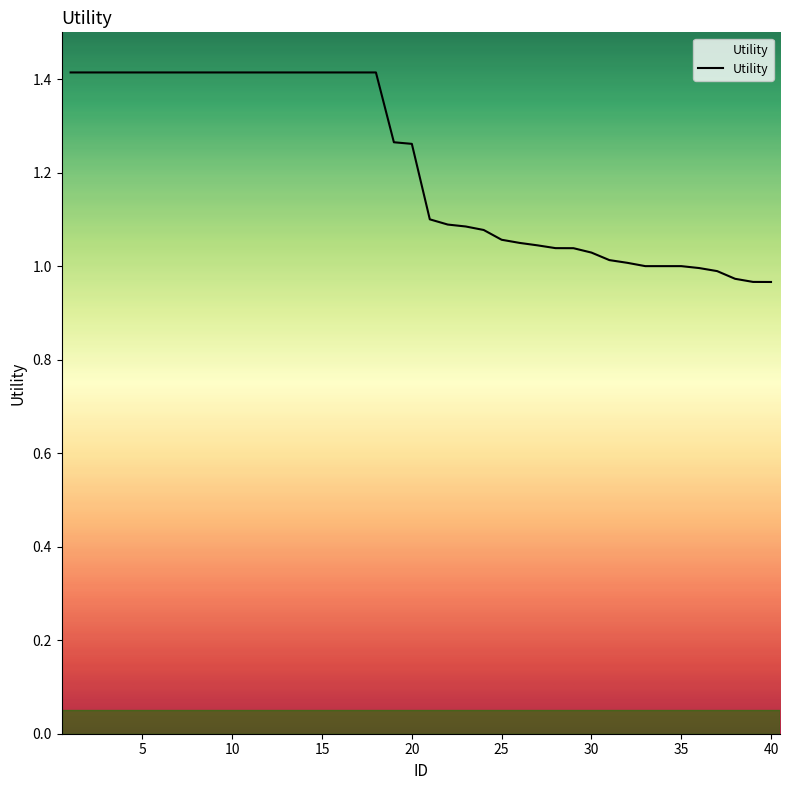

What is the greatest value displayed?

1.4